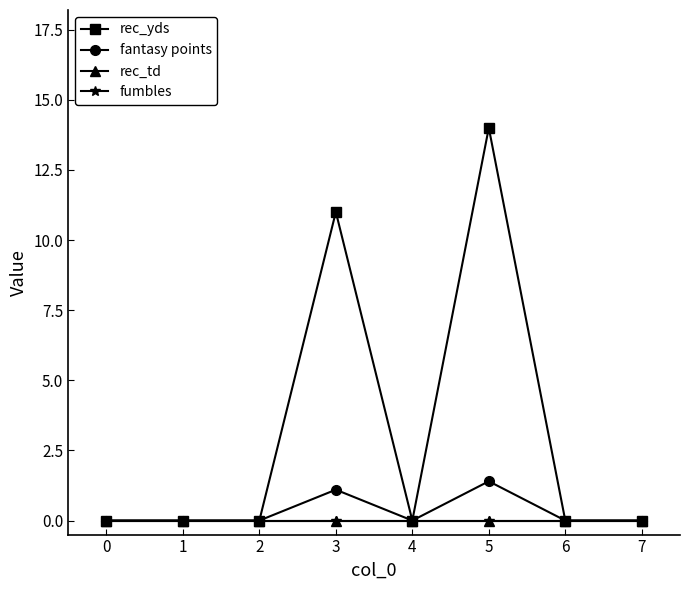

Is this an area chart (filled region under the line)?

No